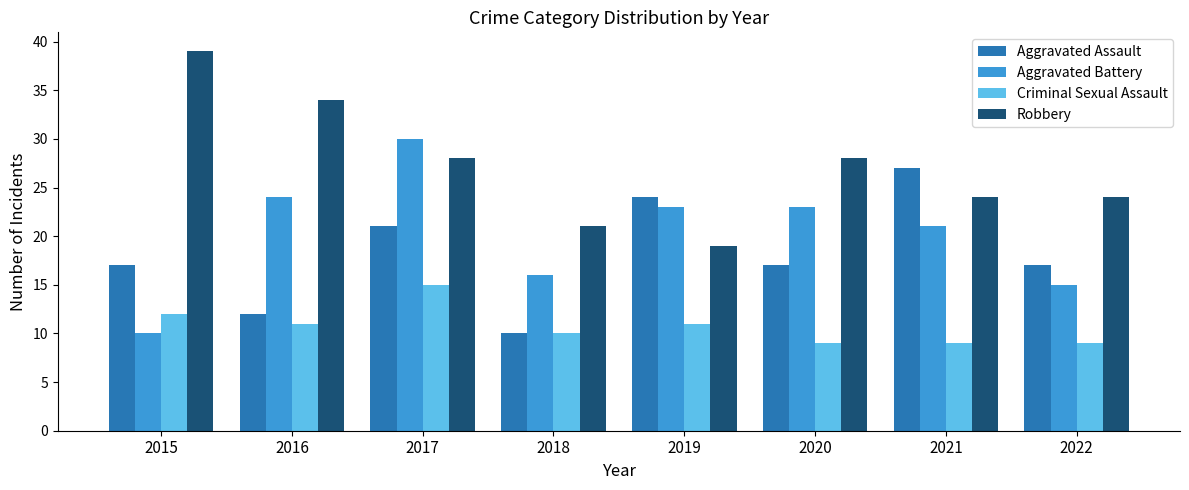

List the series in order of their peak value, highest first.

Robbery, Aggravated Battery, Aggravated Assault, Criminal Sexual Assault